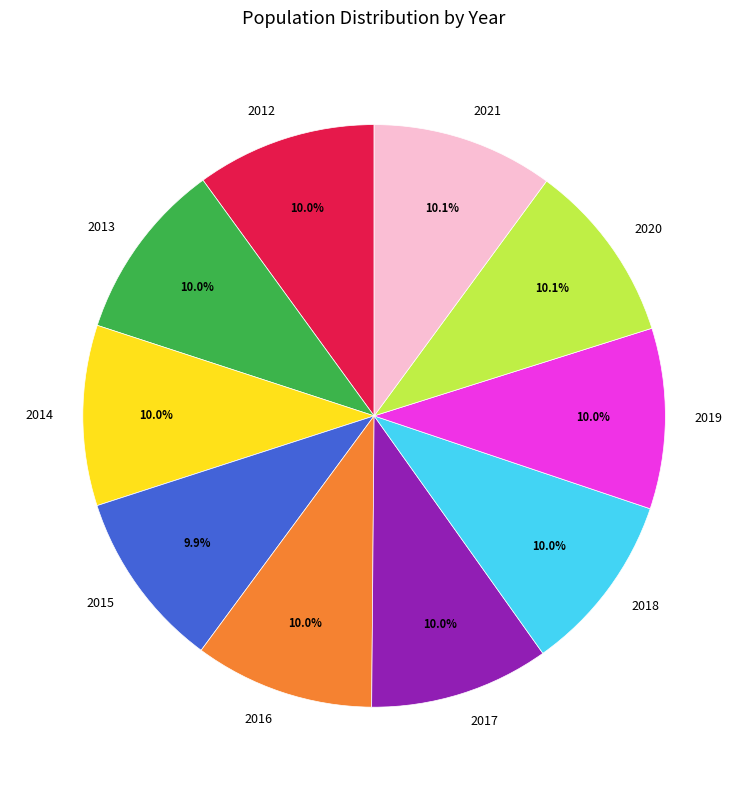

To the nearest percent, what is the combined percentage of 2012 and 2017?

20%